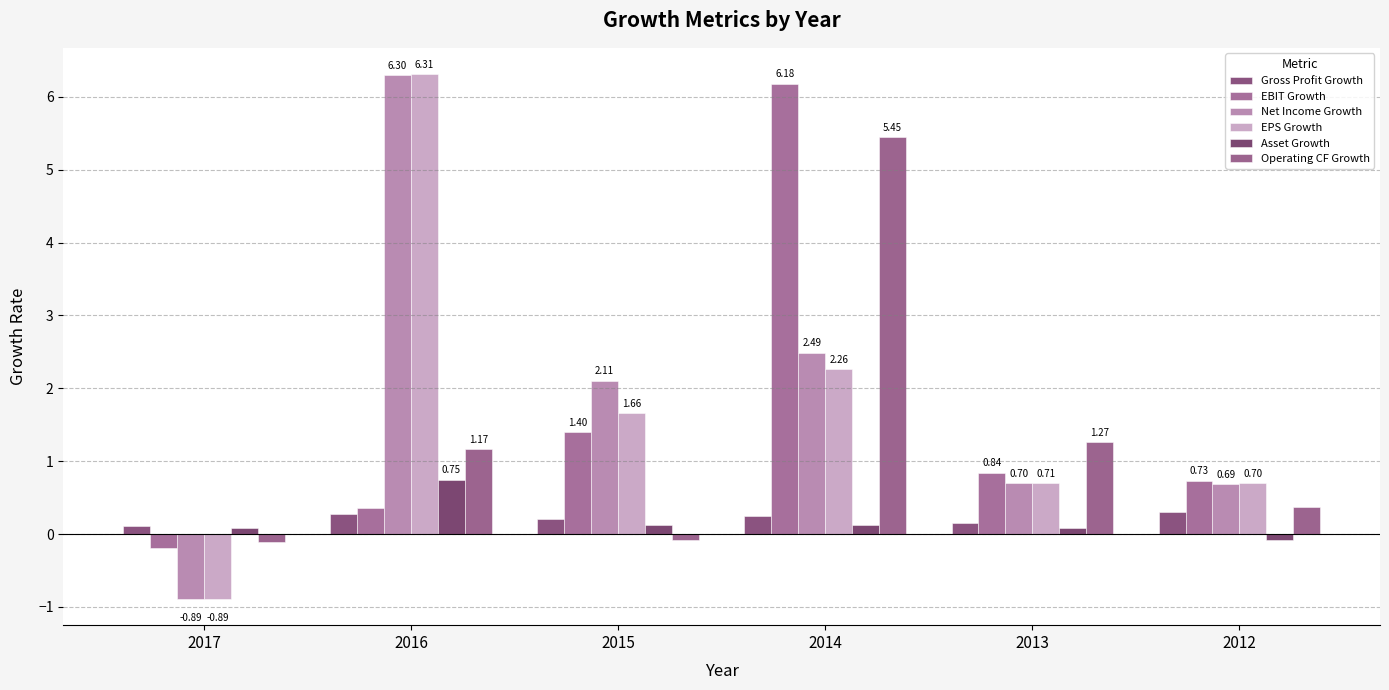

What is the difference between the maximum and second lowest values in the EPS Growth series?

5.6